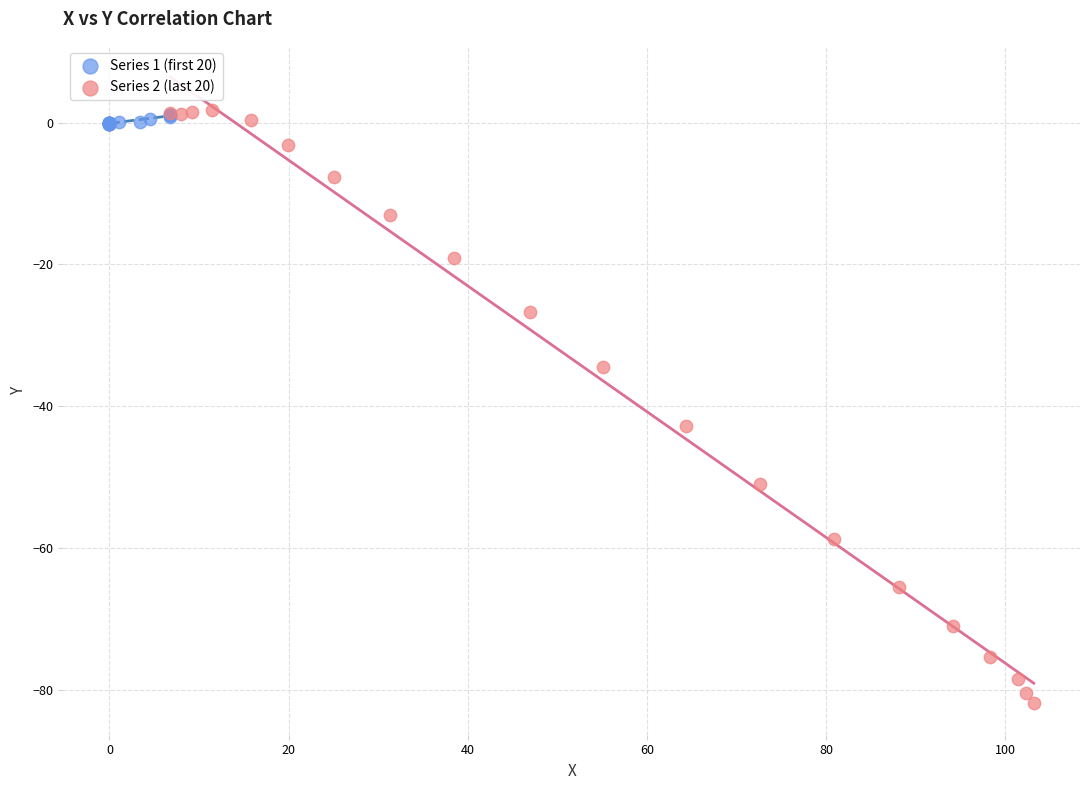

Which series has the widest spread of Y values?

Series 2 (last 20)